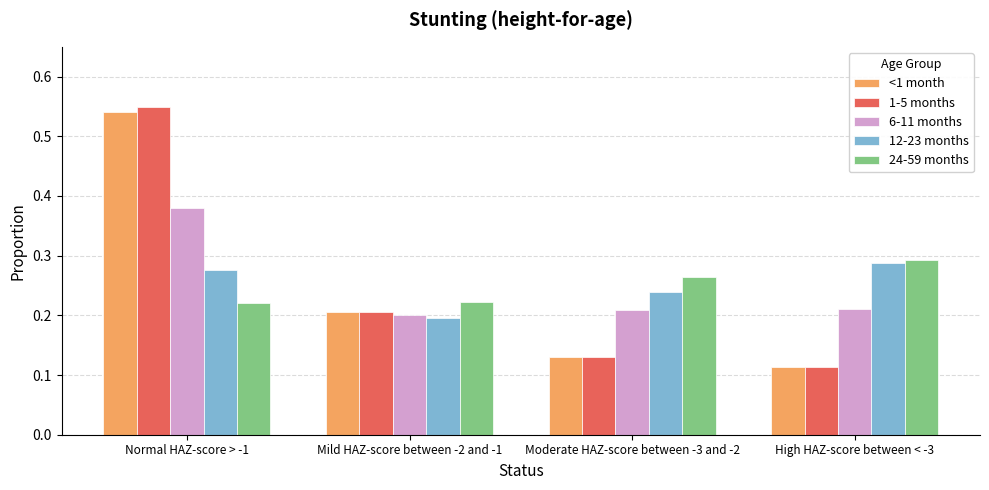

At which category is the sum across all series the highest?

Normal HAZ-score > -1